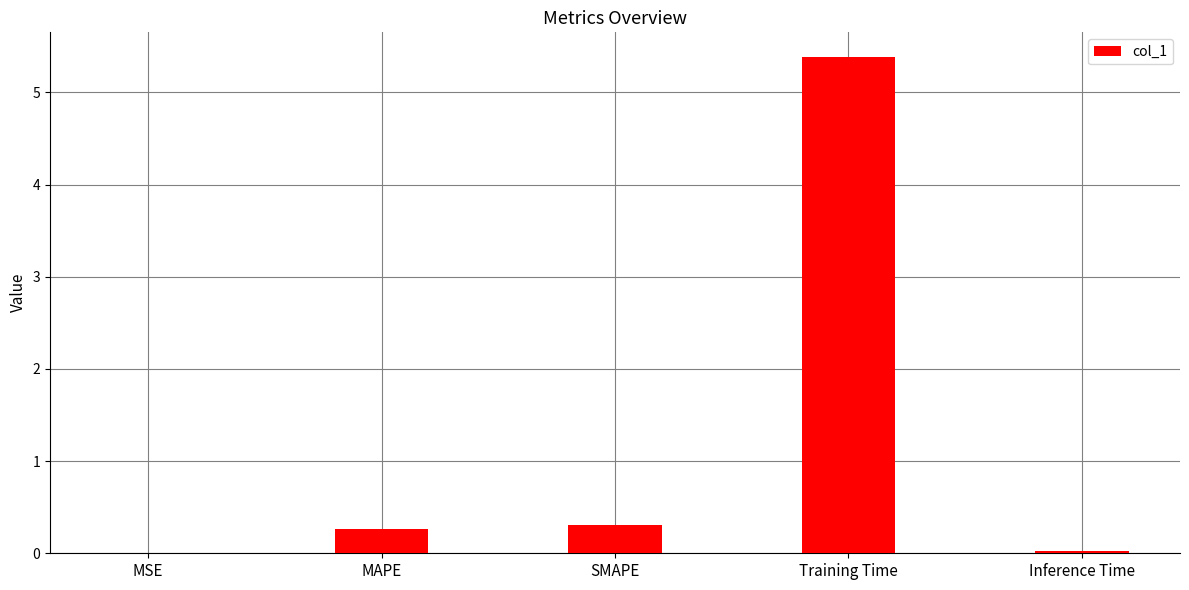

What is the change in value from SMAPE to Training Time?

+5.1